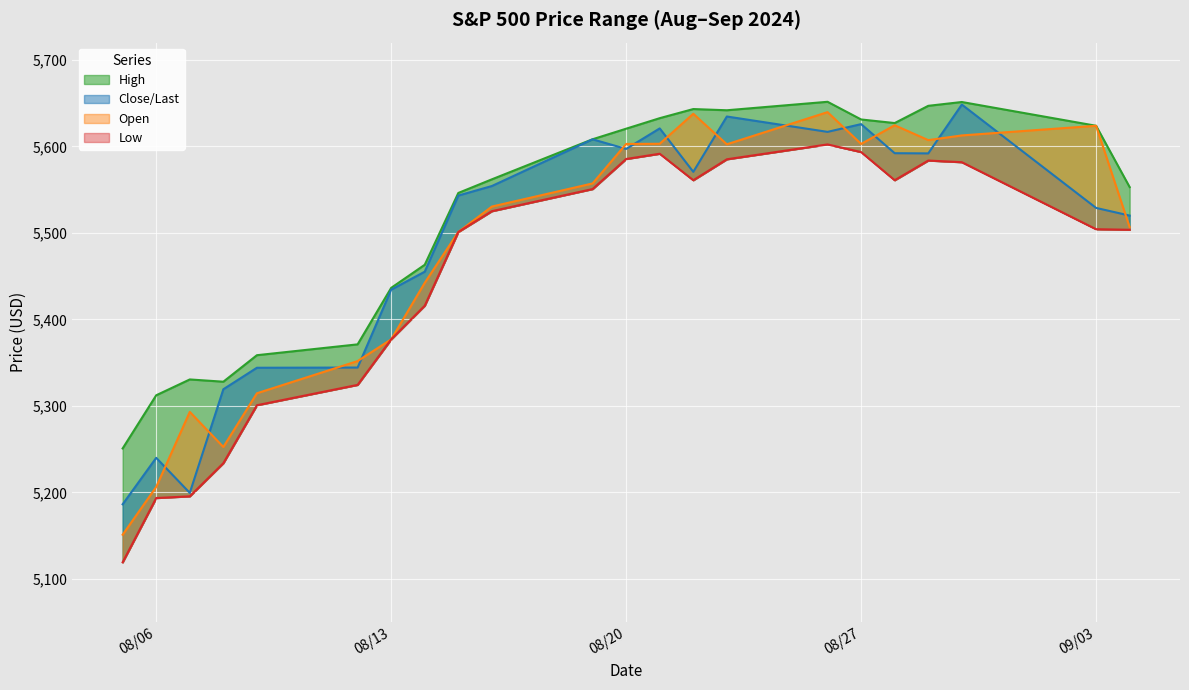

What value does the Close/Last series have at 08/28/2024?

5592.2